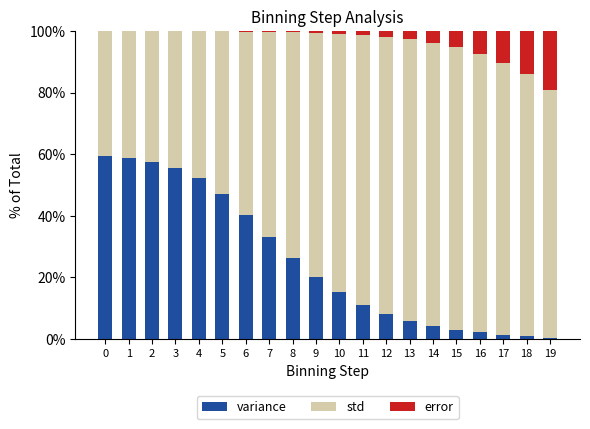

What is the maximum value for variance?

59.4